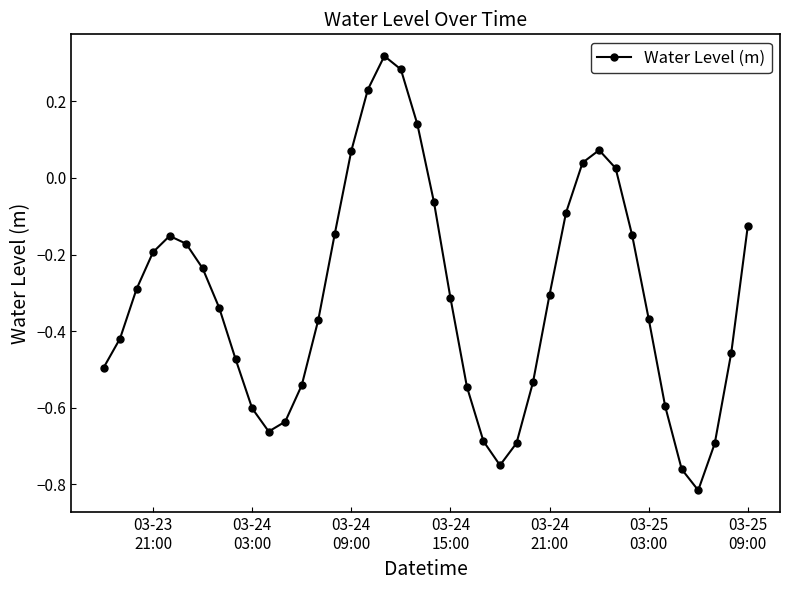

True or false: there are more than 1 points higher than both neighbors.

True